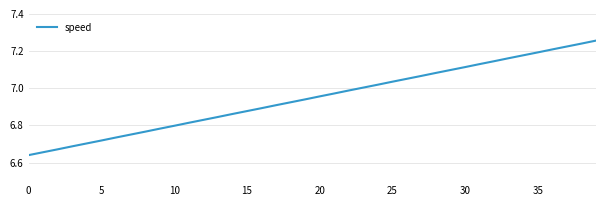

What is the difference between the maximum and minimum values?

0.6